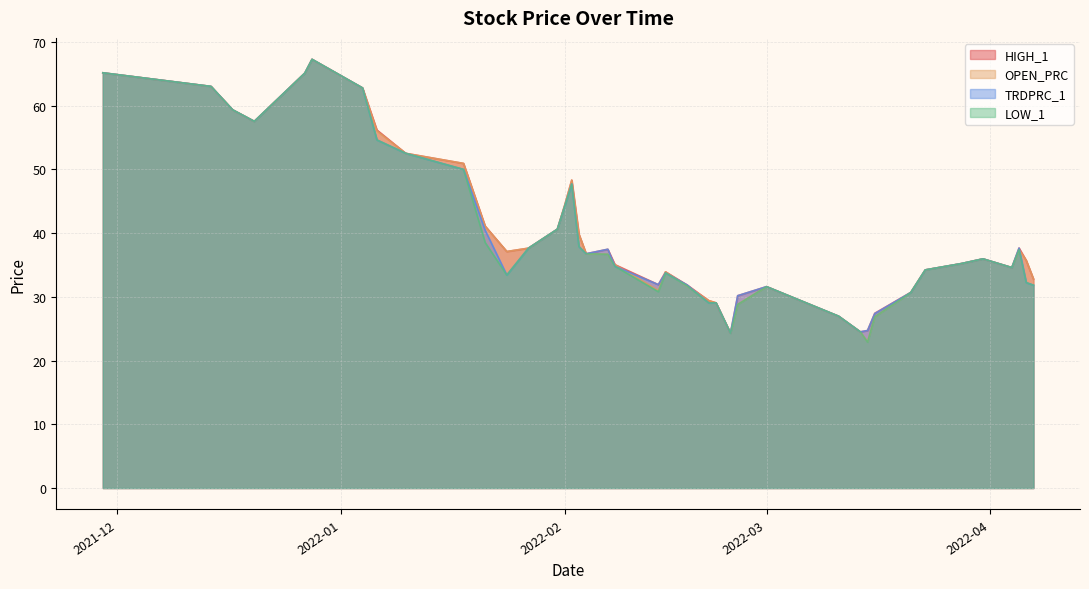

After their last crossing, which series has the higher values: OPEN_PRC or TRDPRC_1?

OPEN_PRC